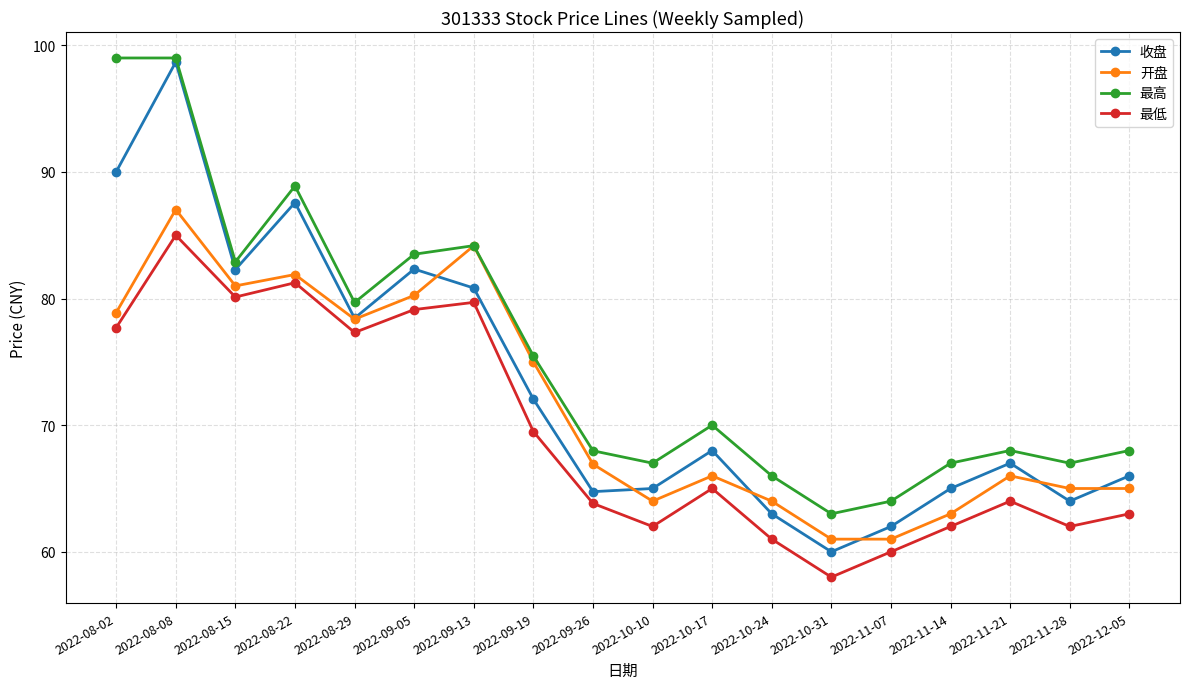

Does the chart display data point markers on the line(s)?

Yes